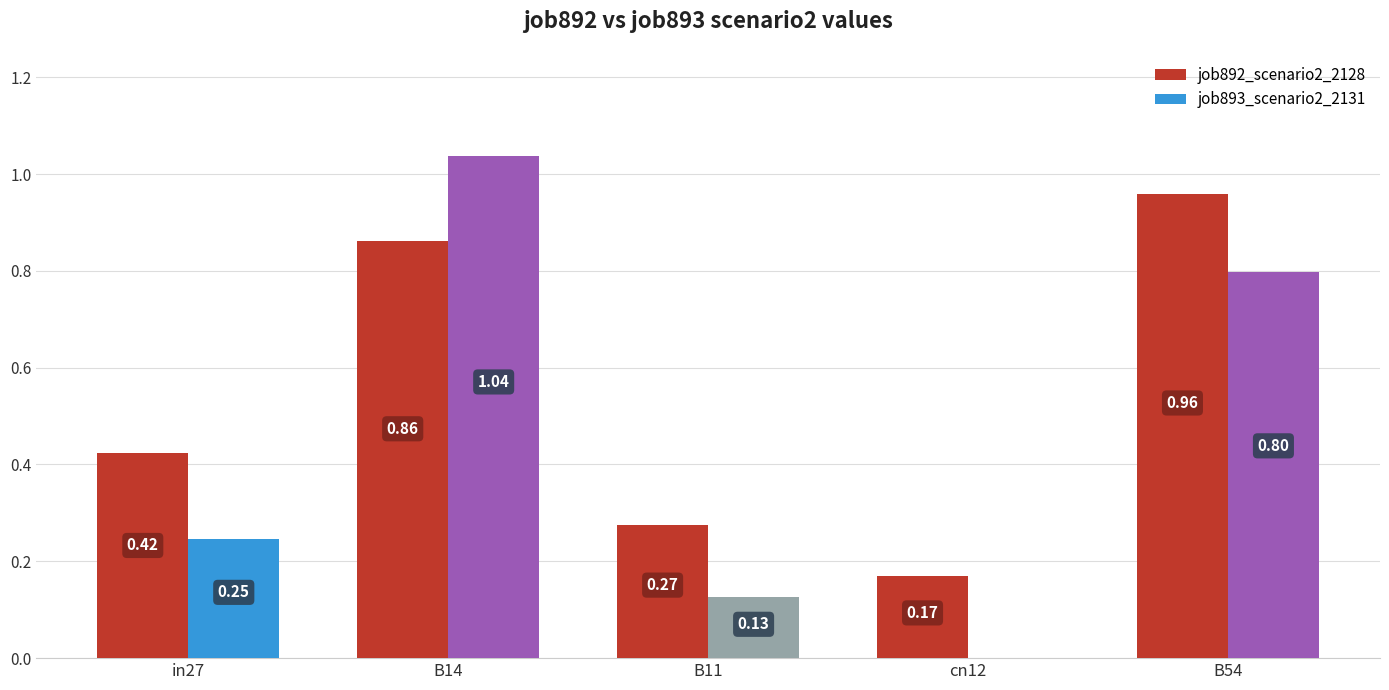

Is the value of job893_scenario2_2131 at cn12 greater than the value of job892_scenario2_2128 at B54?

No